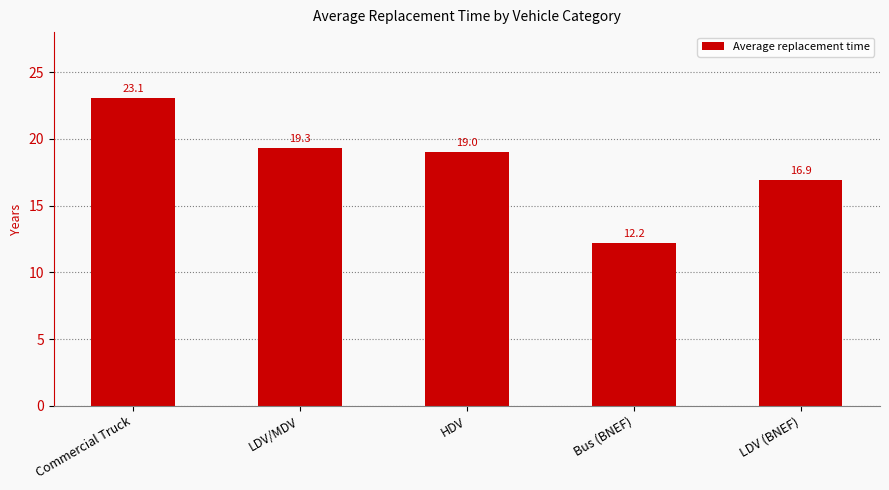

Reading right to left, what are all the values shown in this chart?

16.9	12.2	19.0	19.3	23.1